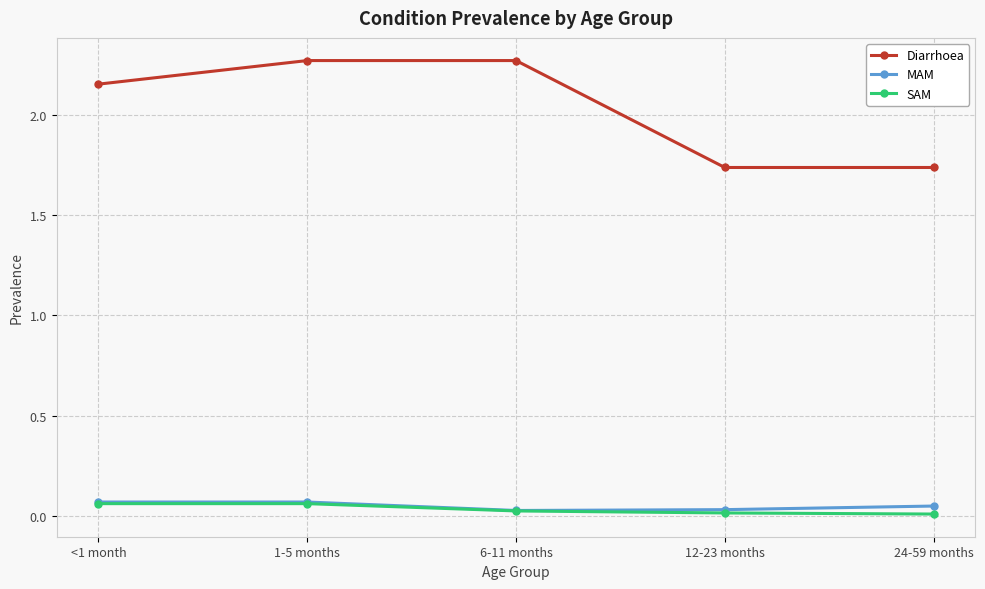

True or false: SAM has a value of 0.0 at 12-23 months.

True